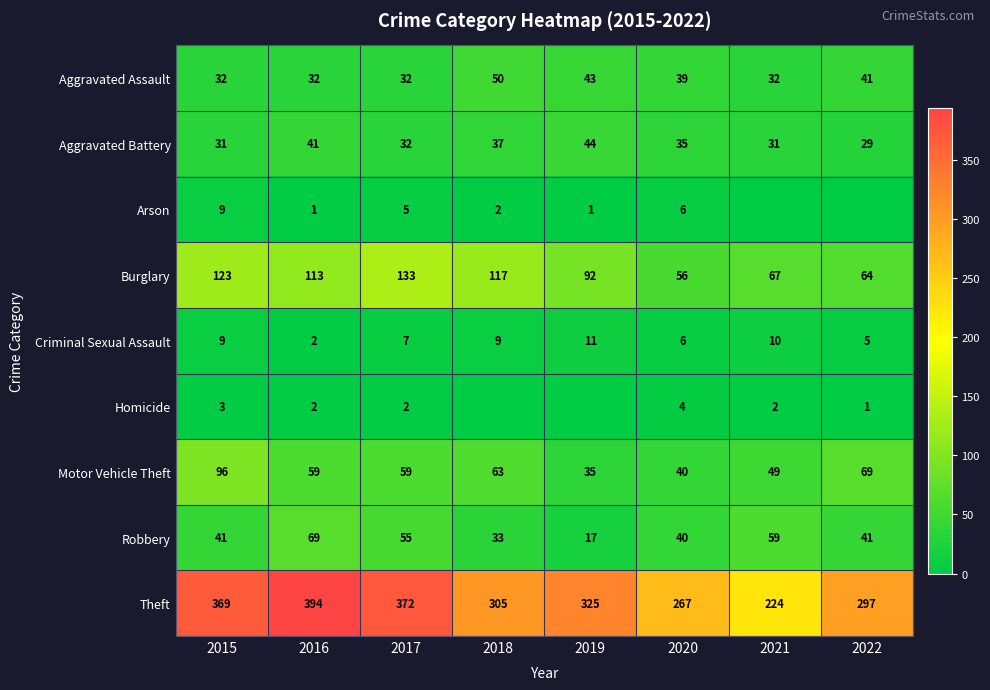

Is it true that Burglary equals 101 at 2021?

False